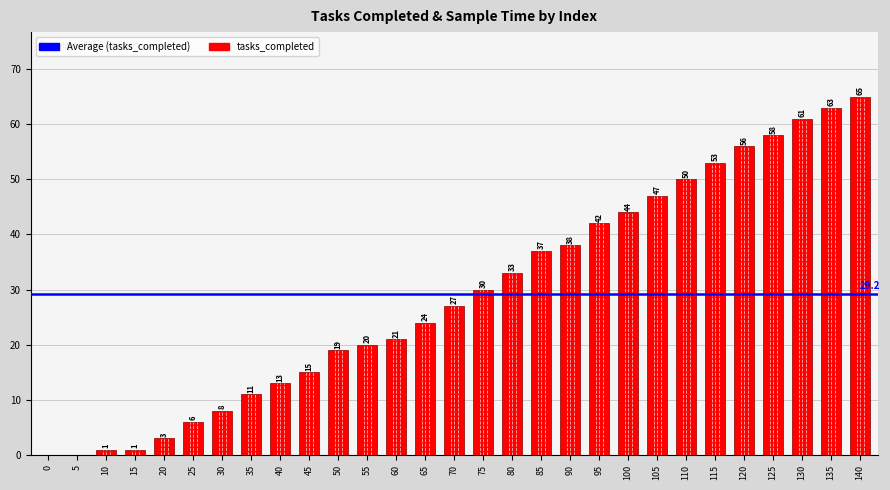

Which label corresponds to the largest value in the chart?

140